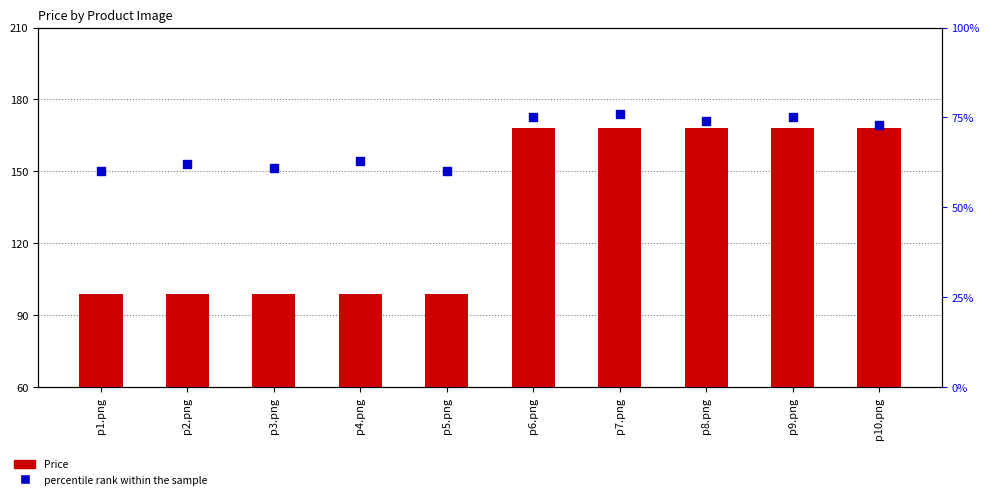

Which series has the largest total across all categories?

Price